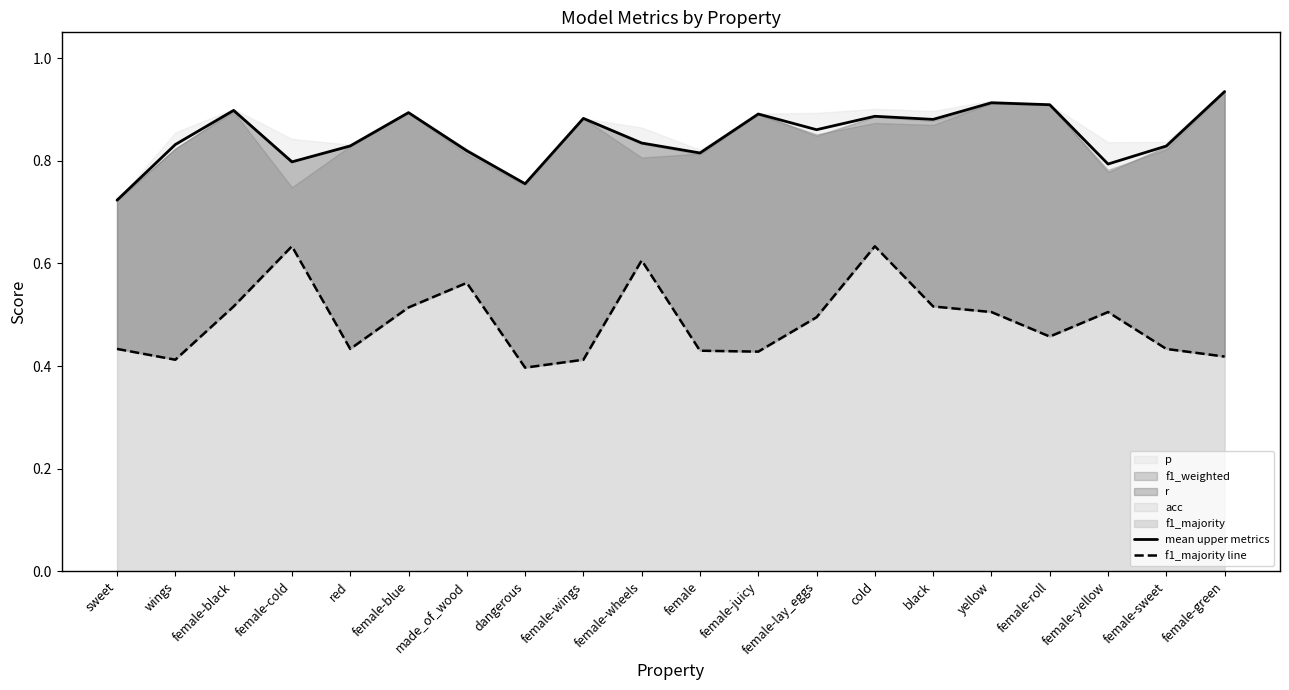

What position from the right is made_of_wood?

14